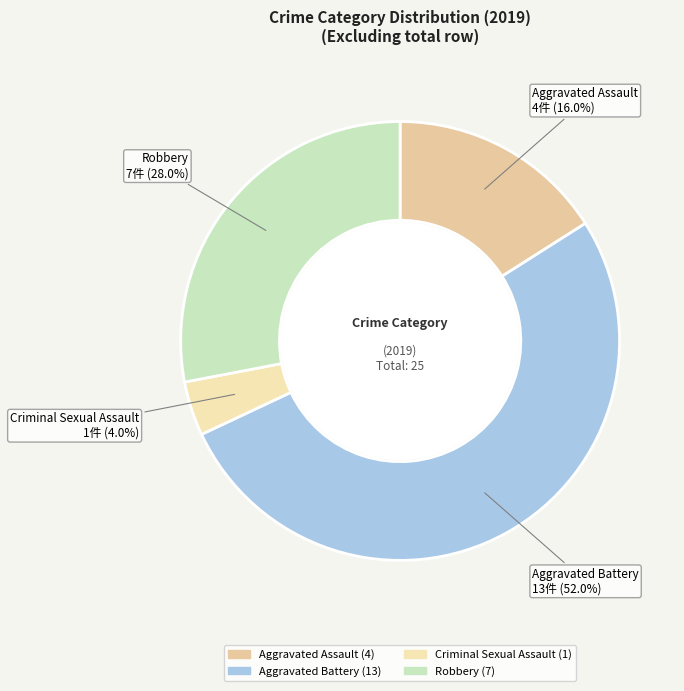

What is the smallest slice in the pie chart?

Criminal Sexual Assault